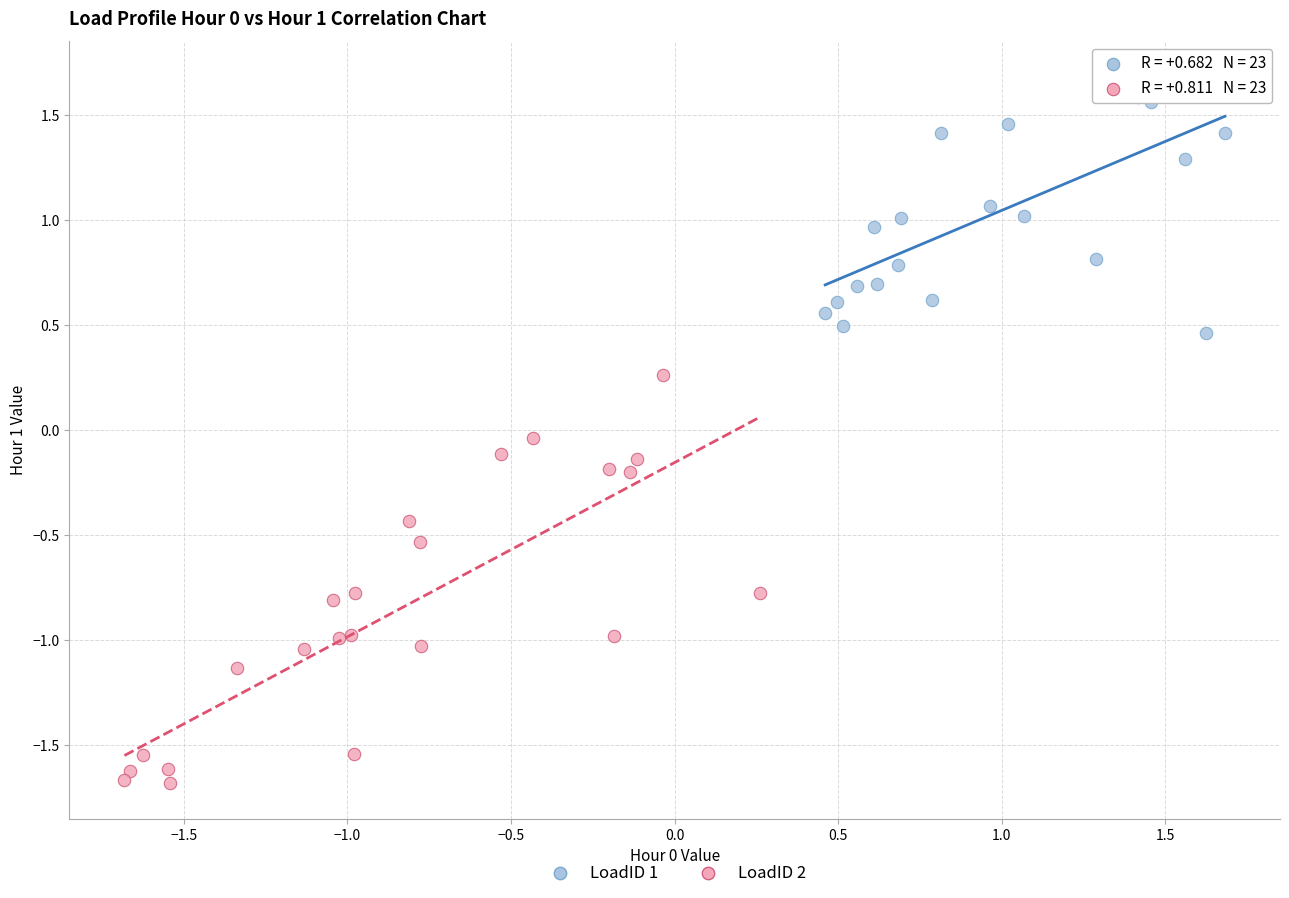

Which series has the widest spread of Y values?

LoadID 2